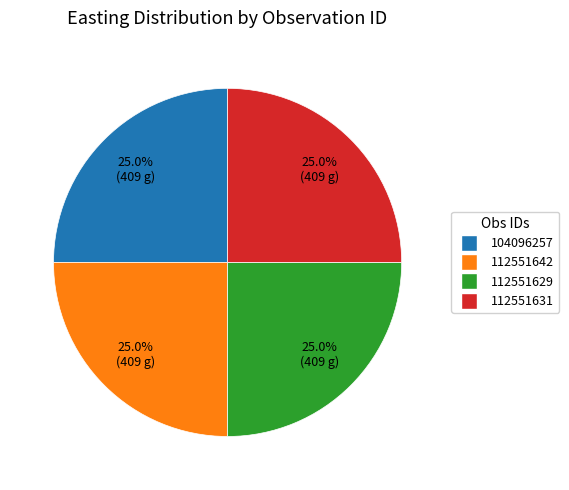

Approximately how many times larger is the value at 112551631 compared to 104096257?

1.0